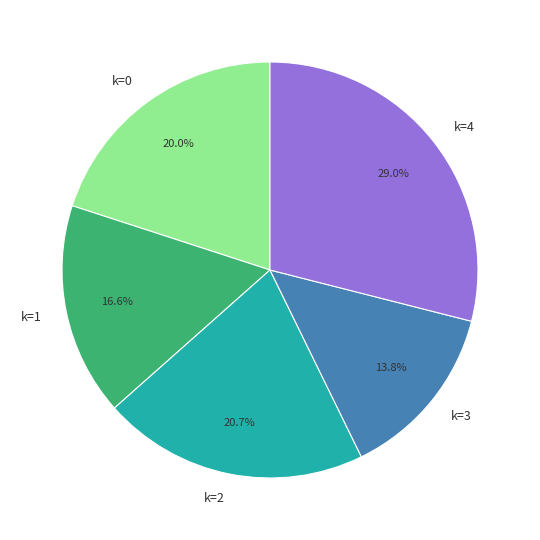

Approximately how many times larger is the value at k=3 compared to k=1?

0.8